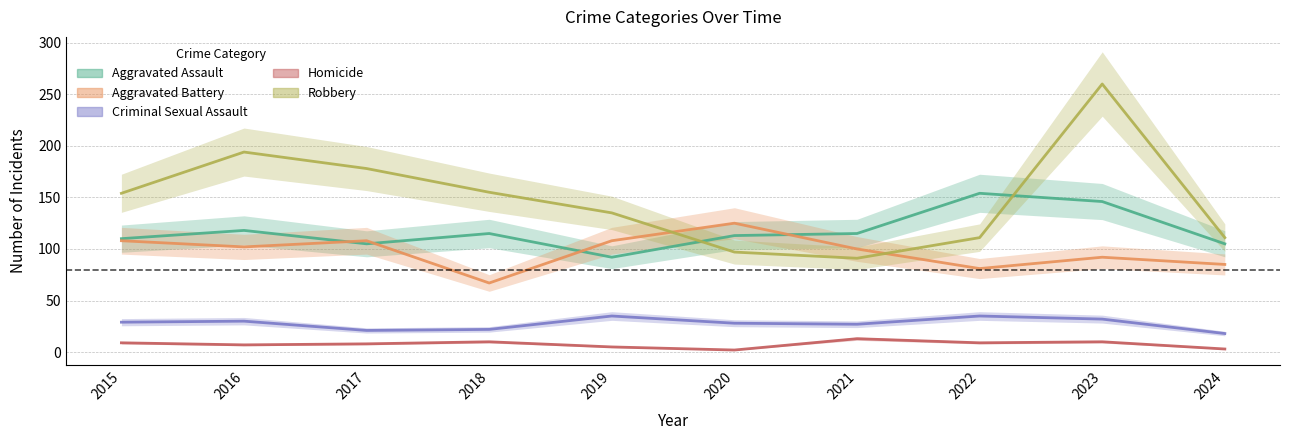

True or false: Robbery has more than 1 interior local peaks.

True